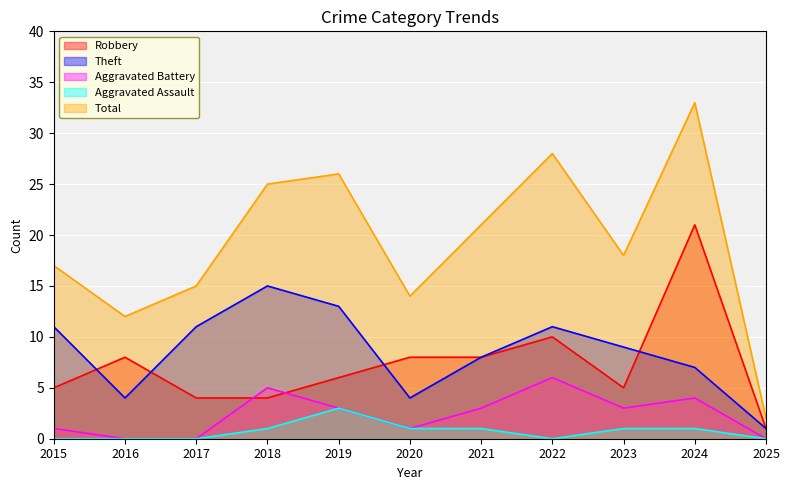

True or false: Aggravated Battery has more than 0 interior local peaks.

True